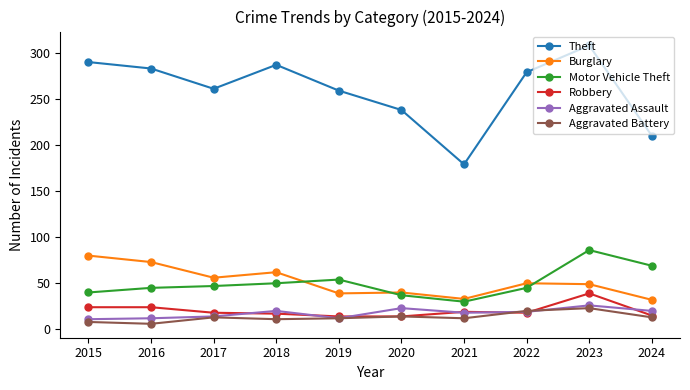

What is the spread (max minus min) of values at 2015?

282